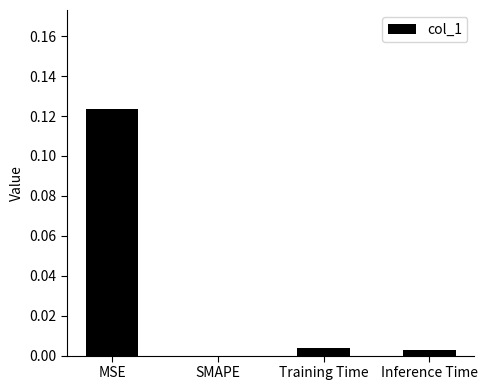

The value at Training Time is 0.0. True or false?

True